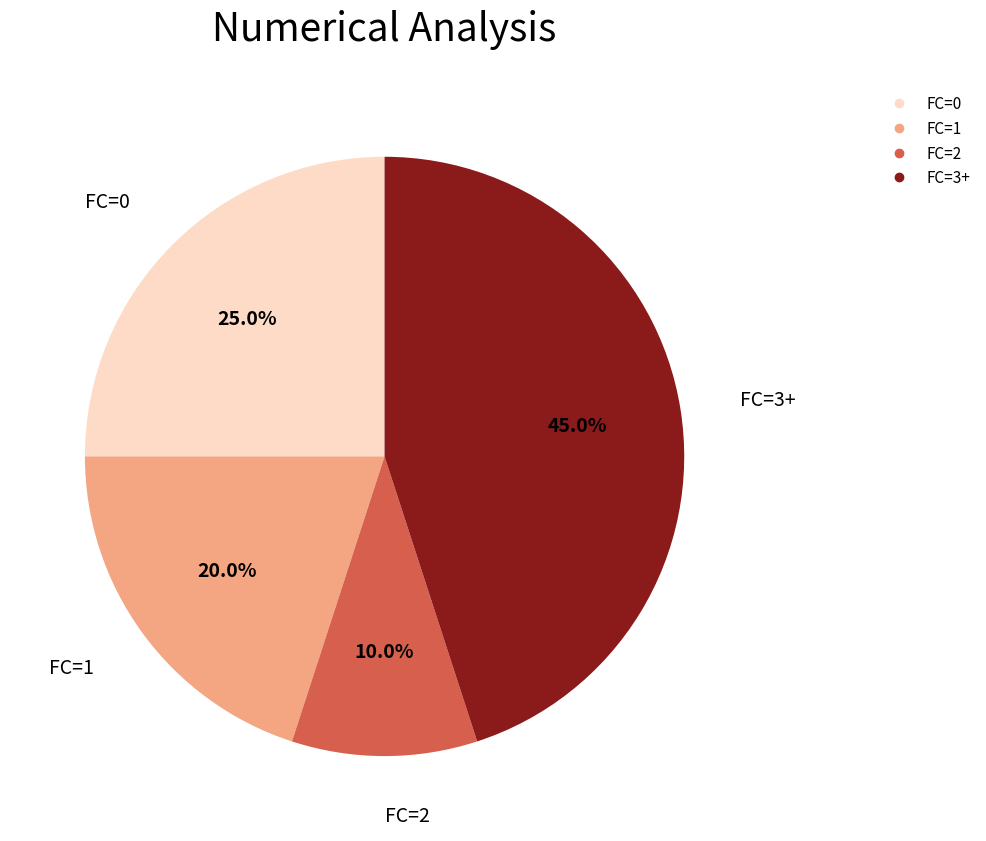

Count the number of slices in the pie.

4